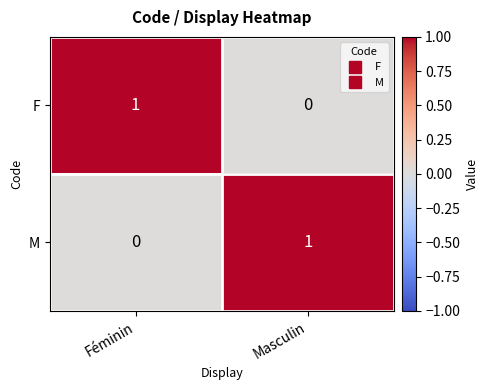

Which category has the lowest value in the M series?

Féminin